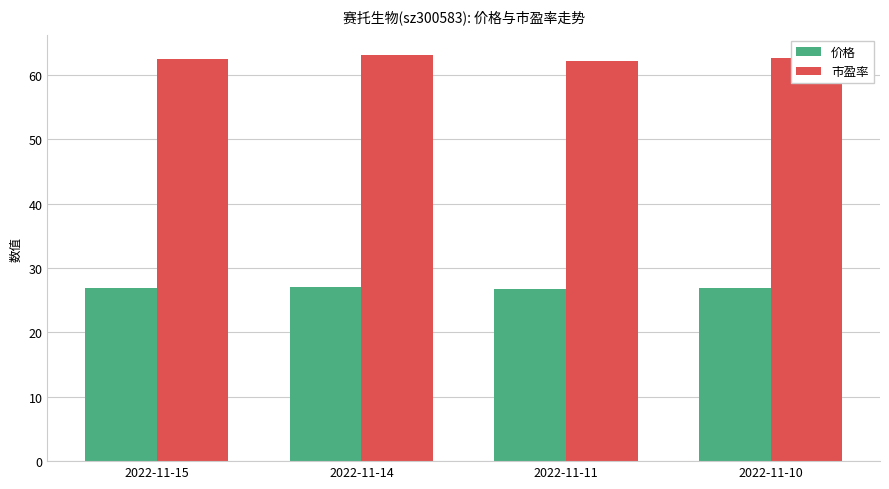

What is the average value of the 市盈率 series?

62.6